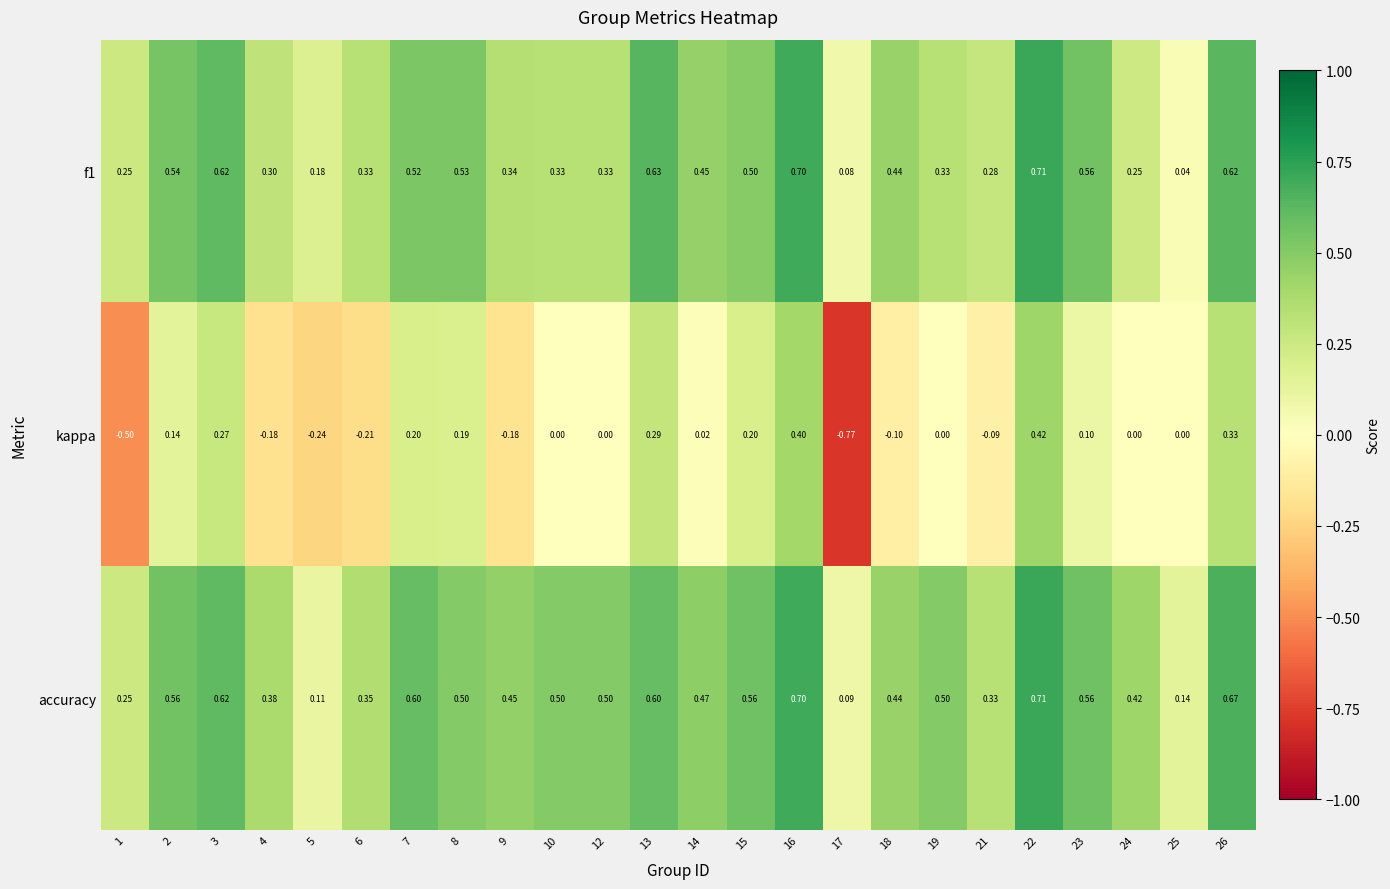

Between 5 and 12, which series saw the biggest shift?

accuracy